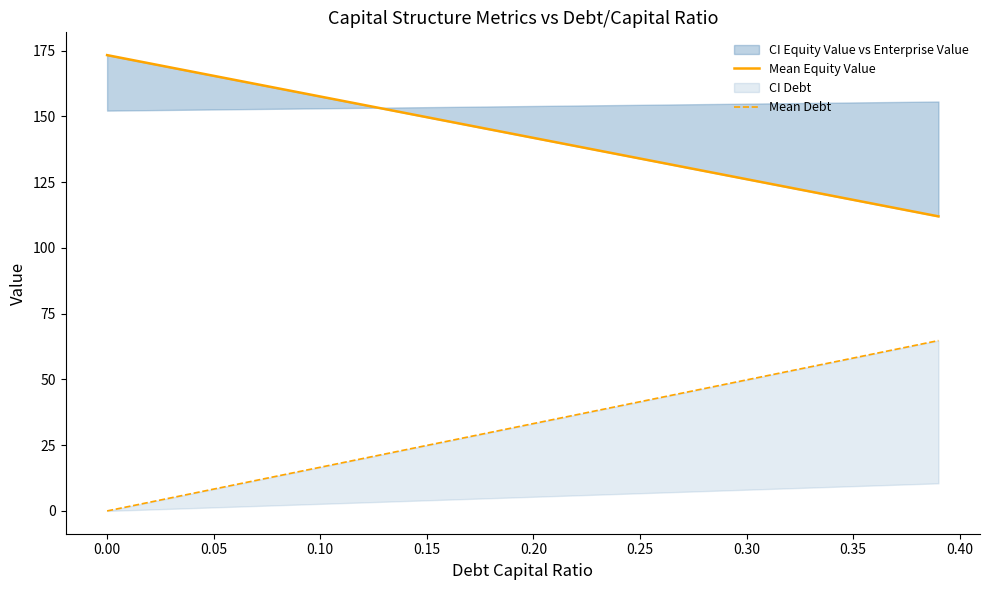

How many values in Mean Debt are above zero?

39